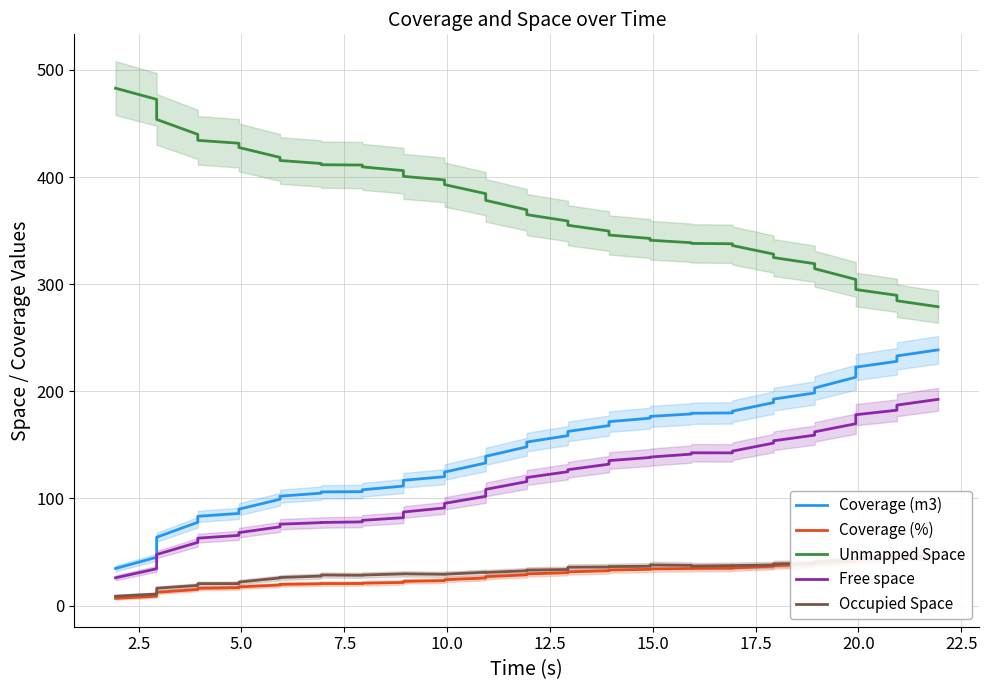

Is the value of Unmapped Space at 15 greater than the value of Free space at 18?

Yes